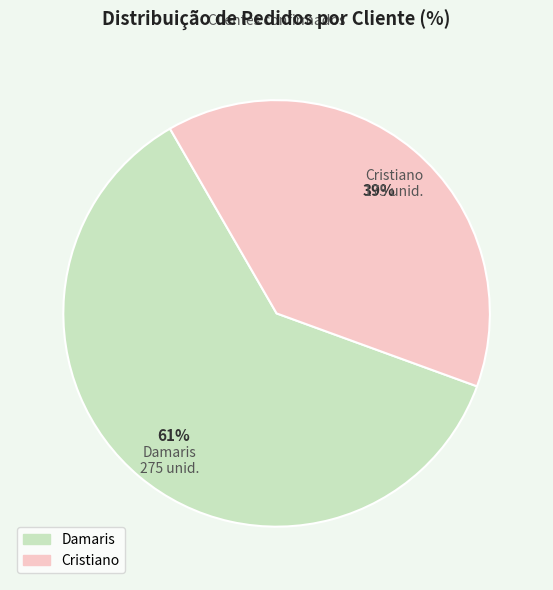

Approximately how many times larger is the value at Damaris compared to Cristiano?

1.6